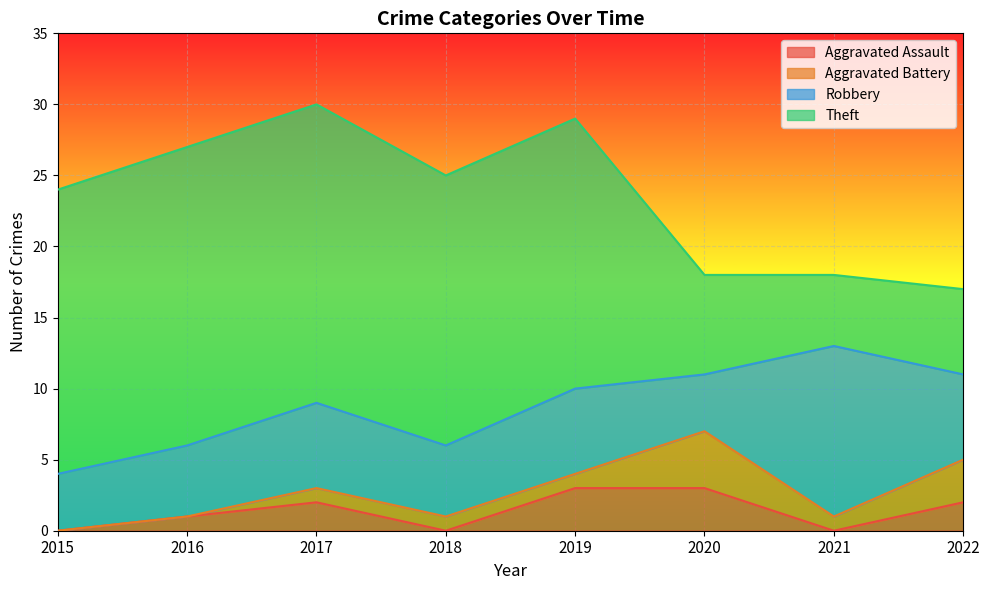

What is the total value across all series at 2020?

18